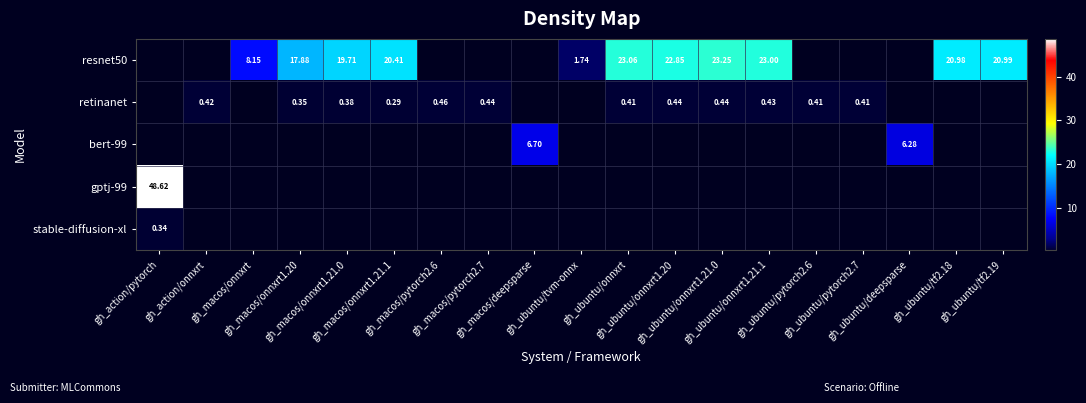

Between gh_ubuntu/onnxrt1.21.0 and gh_ubuntu/onnxrt, which is larger?

gh_ubuntu/onnxrt1.21.0